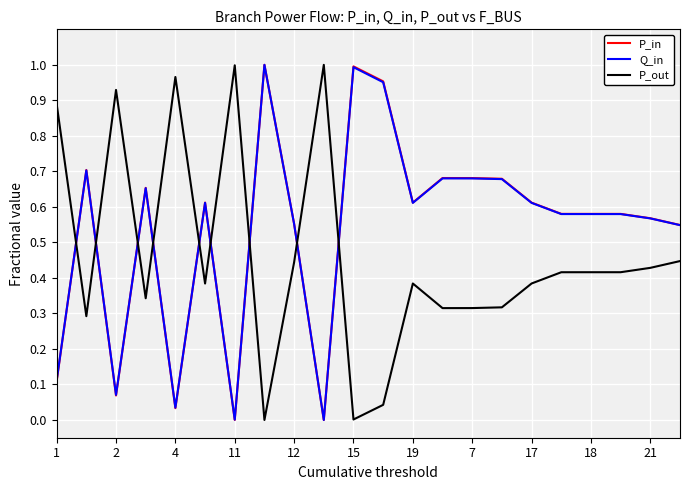

How many intersections are there between P_out and Q_in?

9